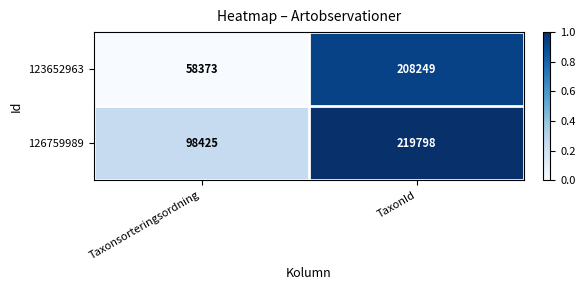

At which label is 123652963 closest to 133311?

Taxonsorteringsordning